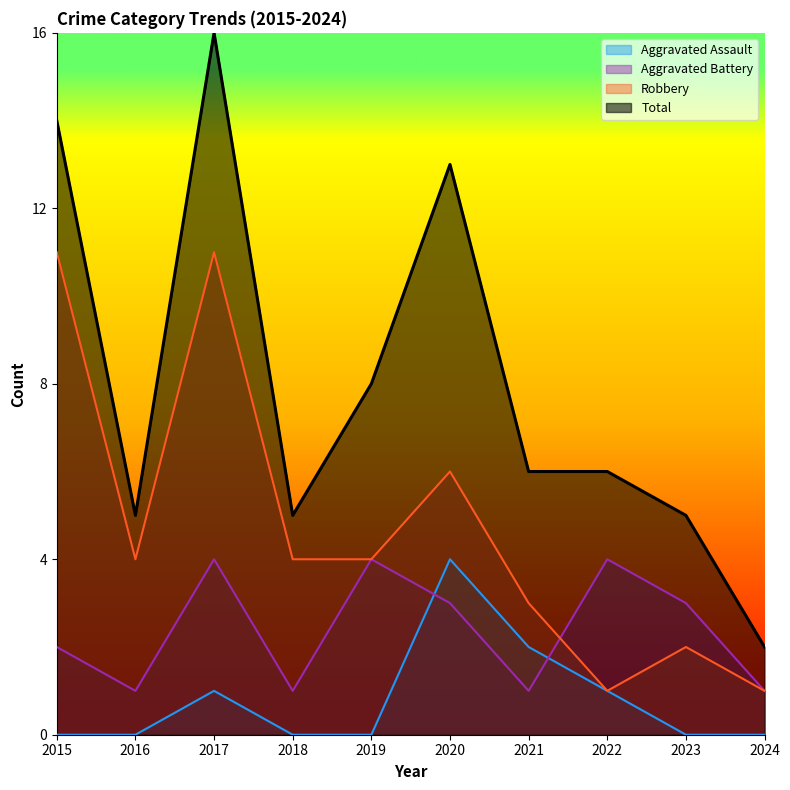

Rank the categories by Aggravated Battery value from highest to lowest.

2017, 2019, 2022, 2020, 2023, 2015, 2016, 2018, 2021, 2024